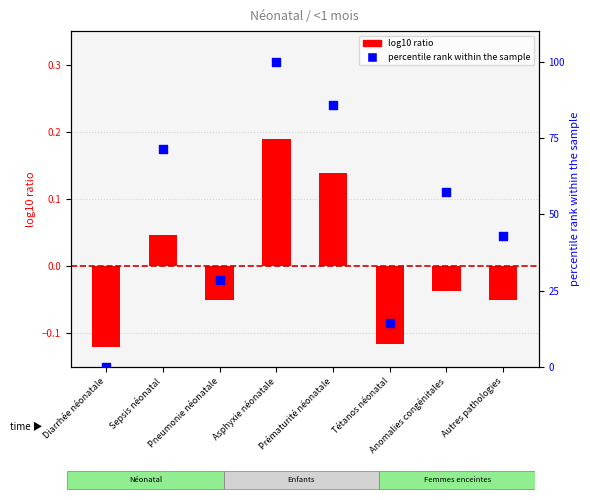

Which series reaches the minimum Y coordinate?

log10 ratio